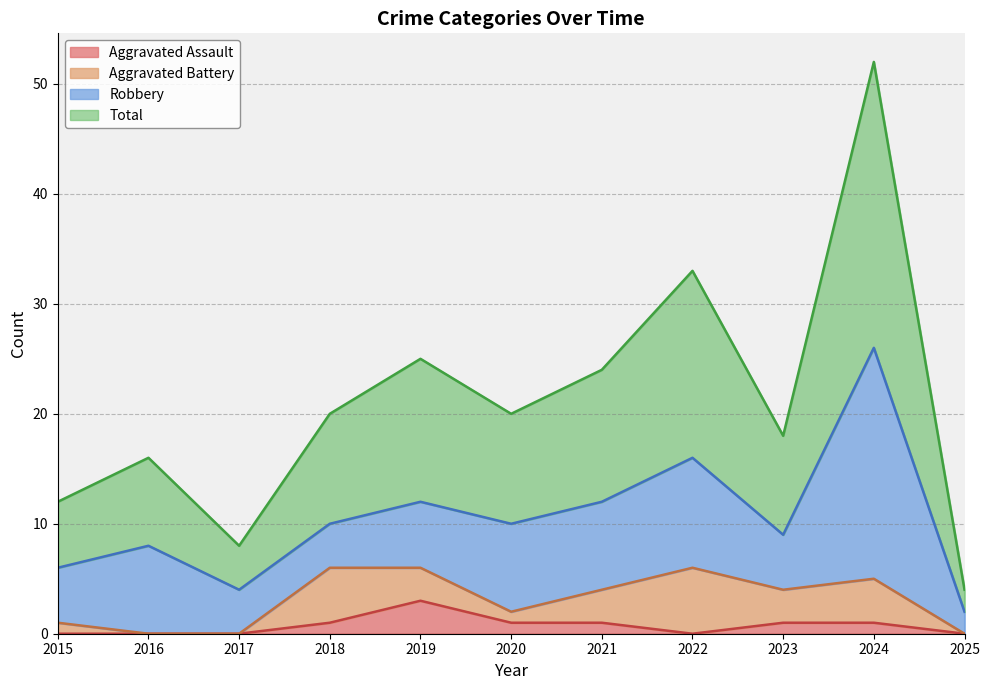

True or false: Aggravated Assault and Total cross at least once.

False